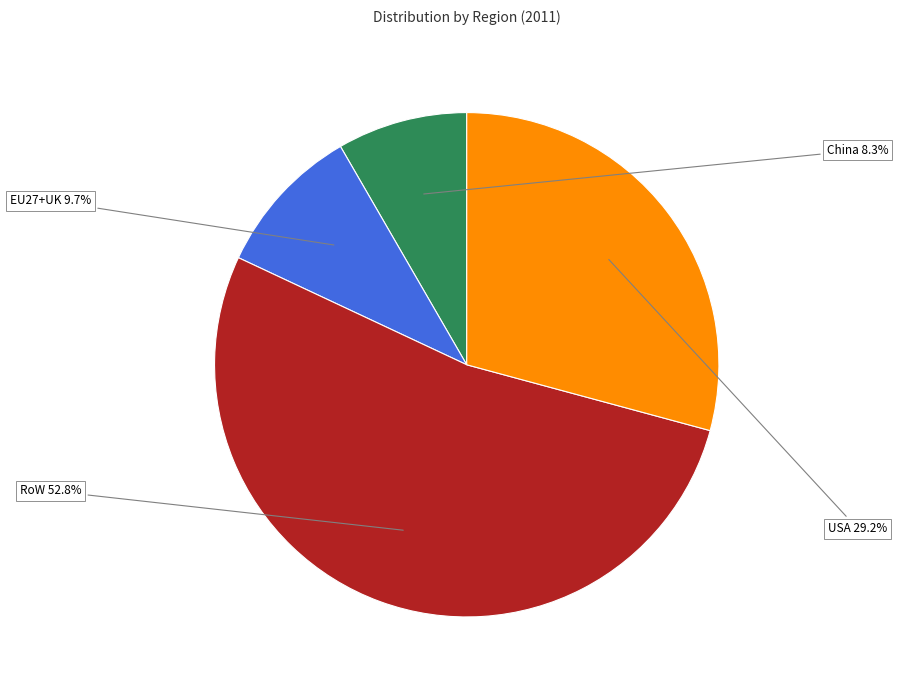

Combined, do EU27+UK and USA account for over 50%?

No